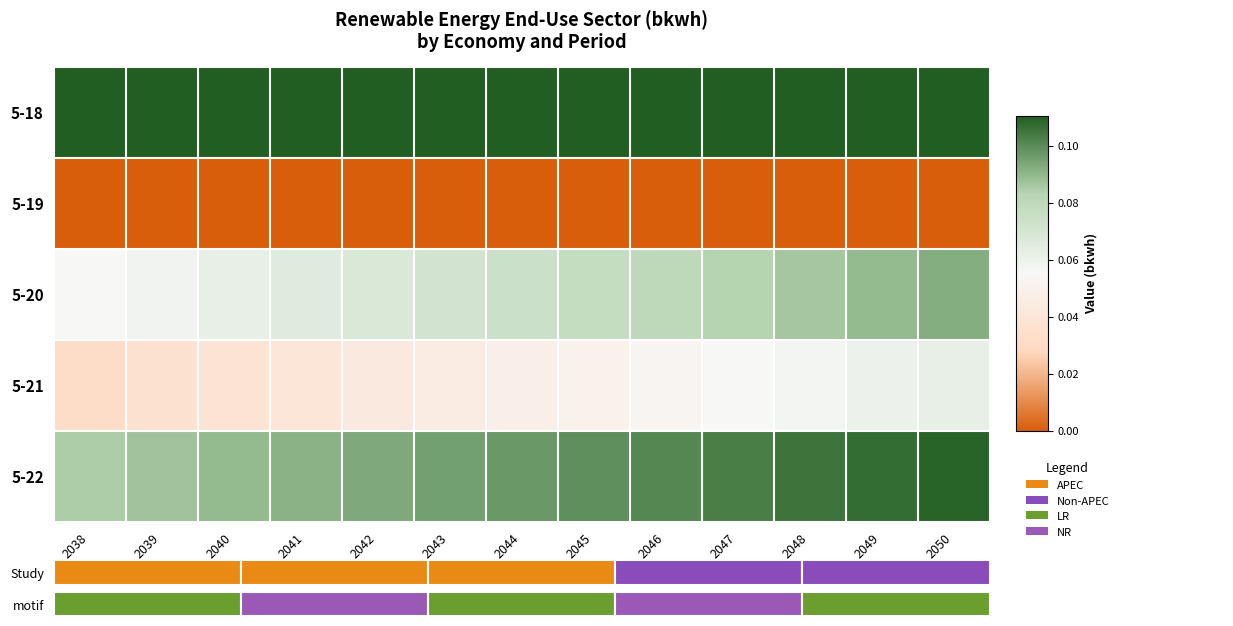

Reading left to right, list all the values displayed in this chart.

5-18: 2038=0.1	2039=0.1	2040=0.1	2041=0.1	2042=0.1	2043=0.1	2044=0.1	2045=0.1	2046=0.1	2047=0.1	2048=0.1	2049=0.1	2050=0.1
5-19: 2038=0.0	2039=0.0	2040=0.0	2041=0.0	2042=0.0	2043=0.0	2044=0.0	2045=0.0	2046=0.0	2047=0.0	2048=0.0	2049=0.0	2050=0.0
5-20: 2038=0.1	2039=0.1	2040=0.1	2041=0.1	2042=0.1	2043=0.1	2044=0.1	2045=0.1	2046=0.1	2047=0.1	2048=0.1	2049=0.1	2050=0.1
5-21: 2038=0.0	2039=0.0	2040=0.0	2041=0.0	2042=0.0	2043=0.0	2044=0.0	2045=0.1	2046=0.1	2047=0.1	2048=0.1	2049=0.1	2050=0.1
5-22: 2038=0.1	2039=0.1	2040=0.1	2041=0.1	2042=0.1	2043=0.1	2044=0.1	2045=0.1	2046=0.1	2047=0.1	2048=0.1	2049=0.1	2050=0.1